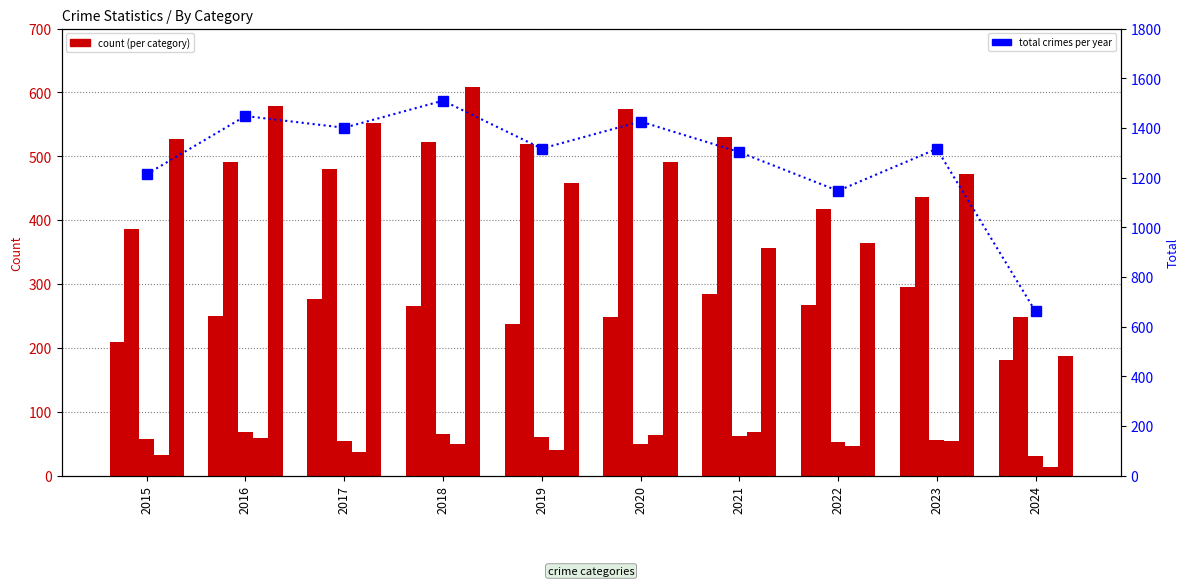

What is the difference between the maximum and minimum values in the Homicide series?

55